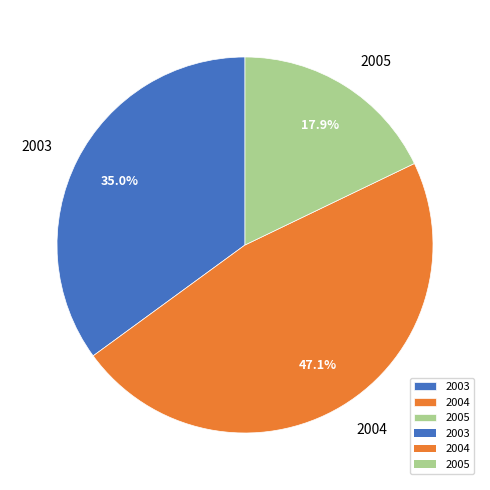

True or false: 2005 accounts for 11% of the total.

False